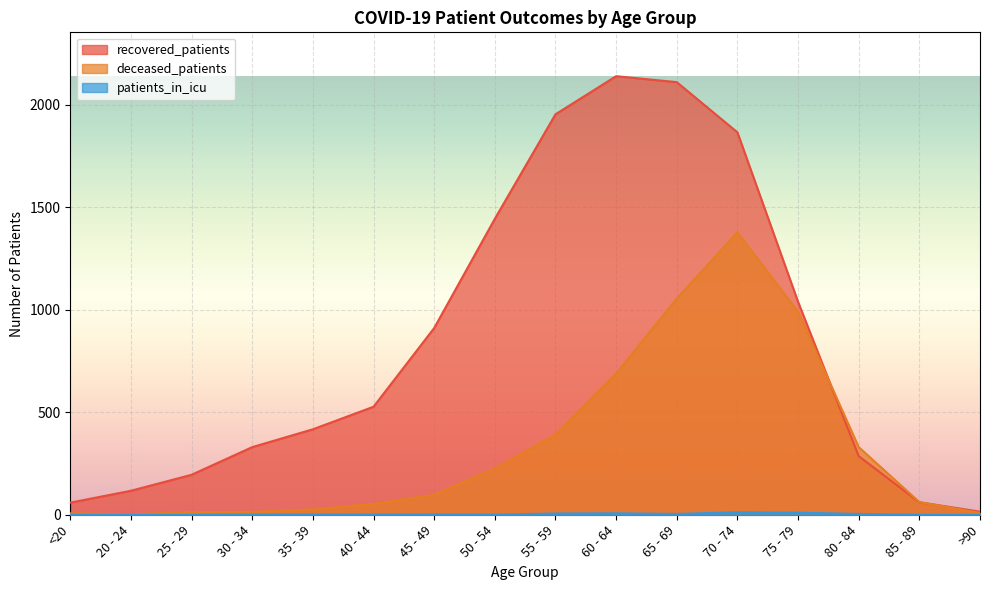

Reading left to right, extract all data points from this chart.

recovered_patients: <20=59	20 - 24=117	25 - 29=195	30 - 34=330	35 - 39=417	40 - 44=527	45 - 49=911	50 - 54=1444	55 - 59=1954	60 - 64=2140	65 - 69=2111	70 - 74=1866	75 - 79=1039	80 - 84=286	85 - 89=61	>90=15
deceased_patients: <20=7	20 - 24=2	25 - 29=13	30 - 34=14	35 - 39=26	40 - 44=53	45 - 49=97	50 - 54=226	55 - 59=391	60 - 64=689	65 - 69=1055	70 - 74=1378	75 - 79=990	80 - 84=330	85 - 89=62	>90=9
patients_in_icu: <20=0	20 - 24=0	25 - 29=0	30 - 34=1	35 - 39=1	40 - 44=1	45 - 49=2	50 - 54=1	55 - 59=6	60 - 64=7	65 - 69=4	70 - 74=12	75 - 79=10	80 - 84=4	85 - 89=0	>90=0